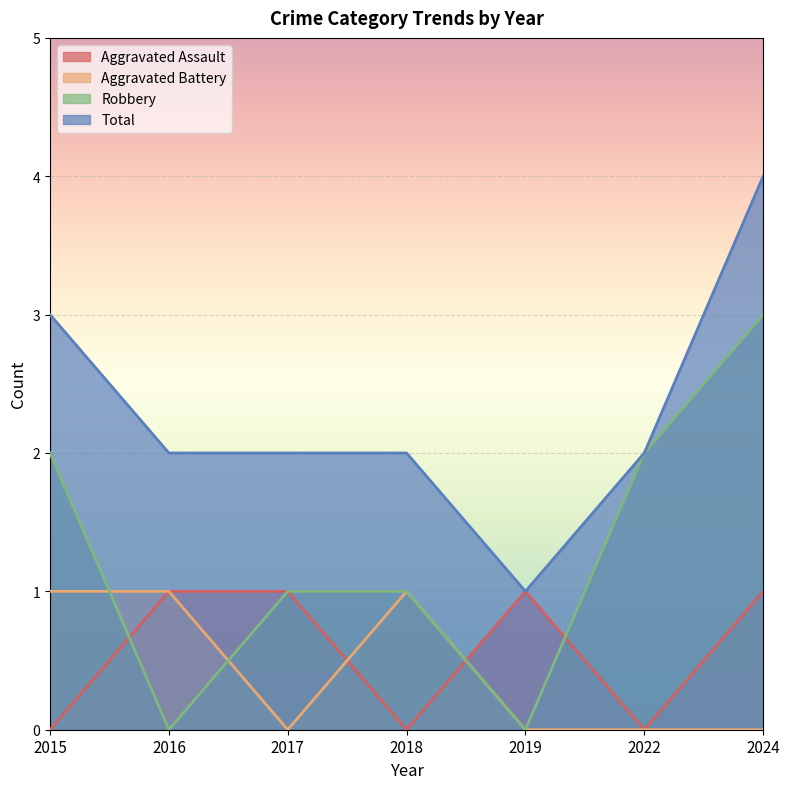

How many values in the Total series exceed 2?

2